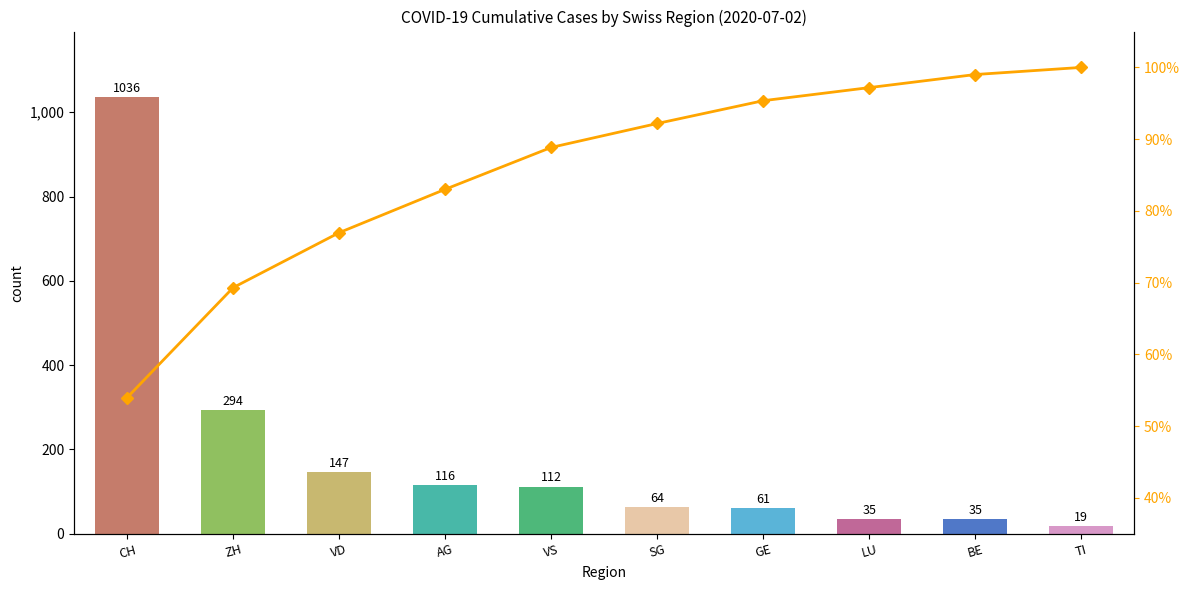

The value of counts at GE is 94.8. True or false?

False